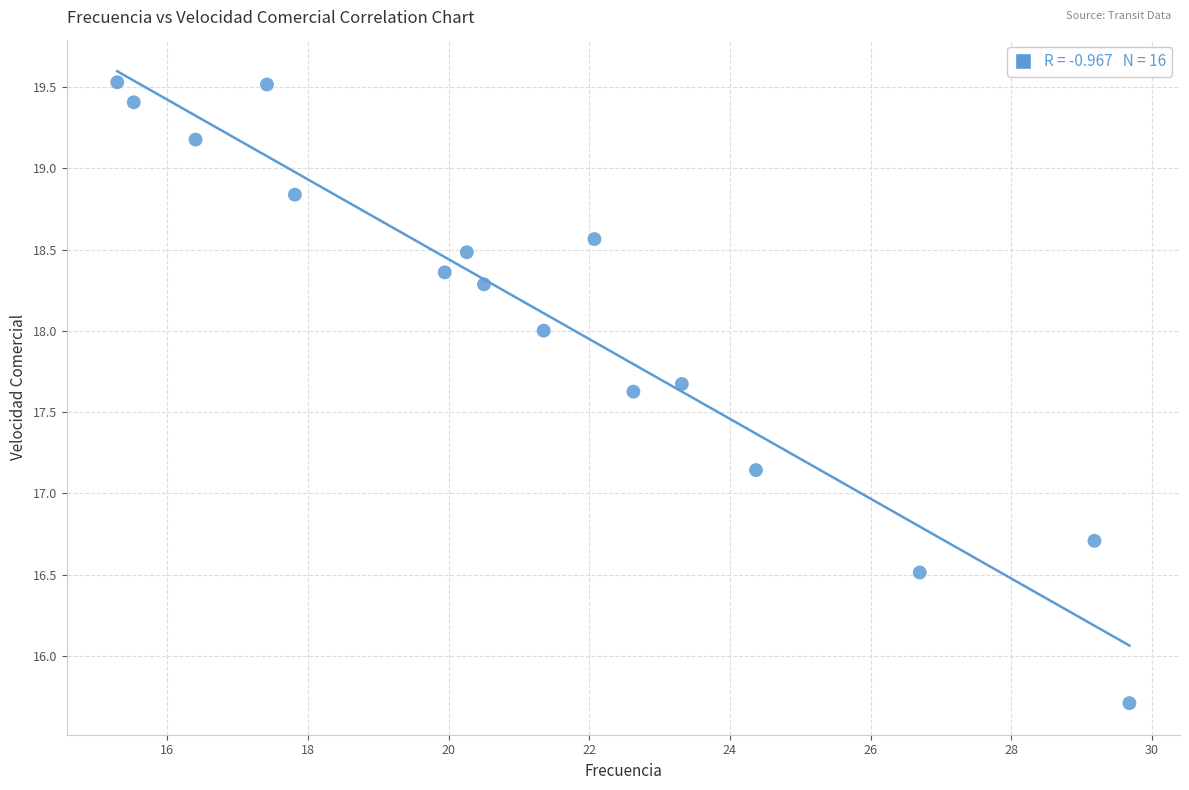

What is the range of X values (max minus min)?

14.4